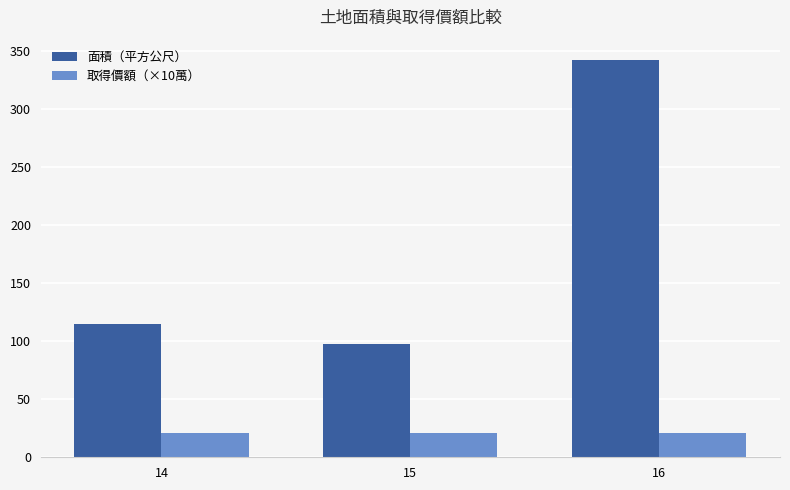

Are the bars grouped side by side (vs. stacked)?

Yes